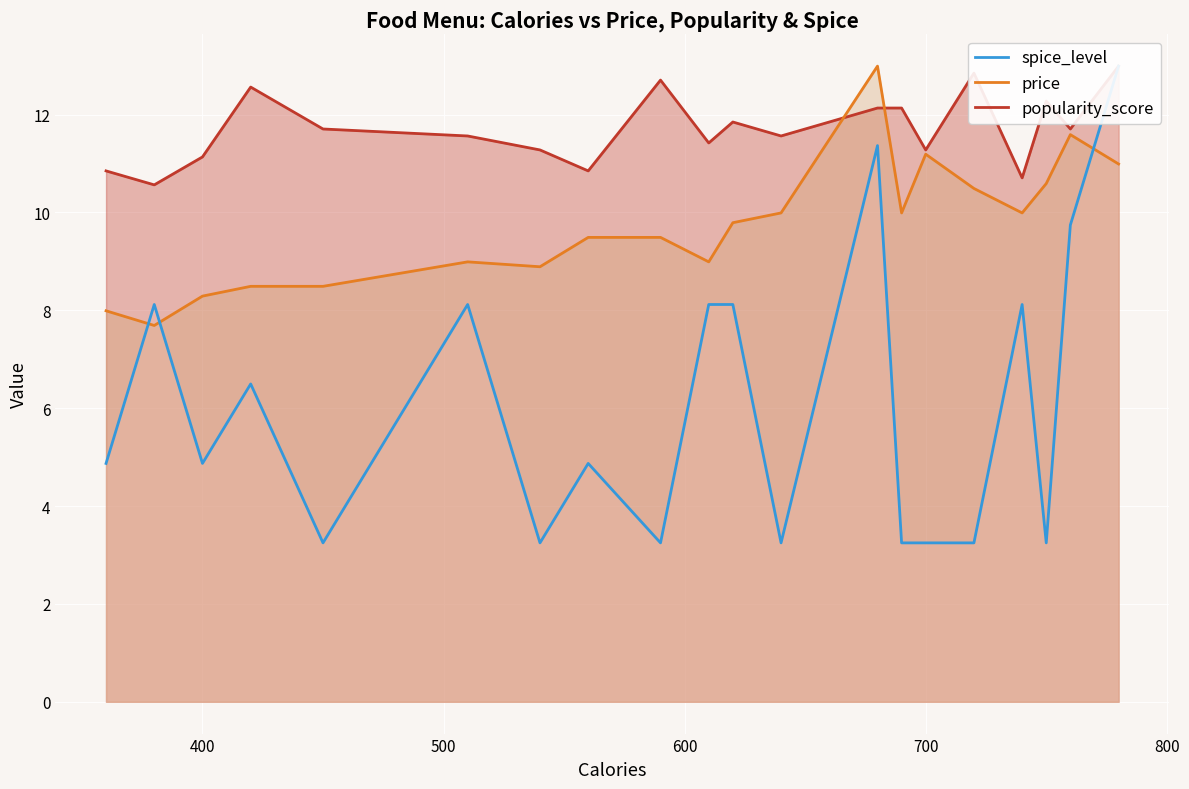

At which category is the sum across all series the highest?

780